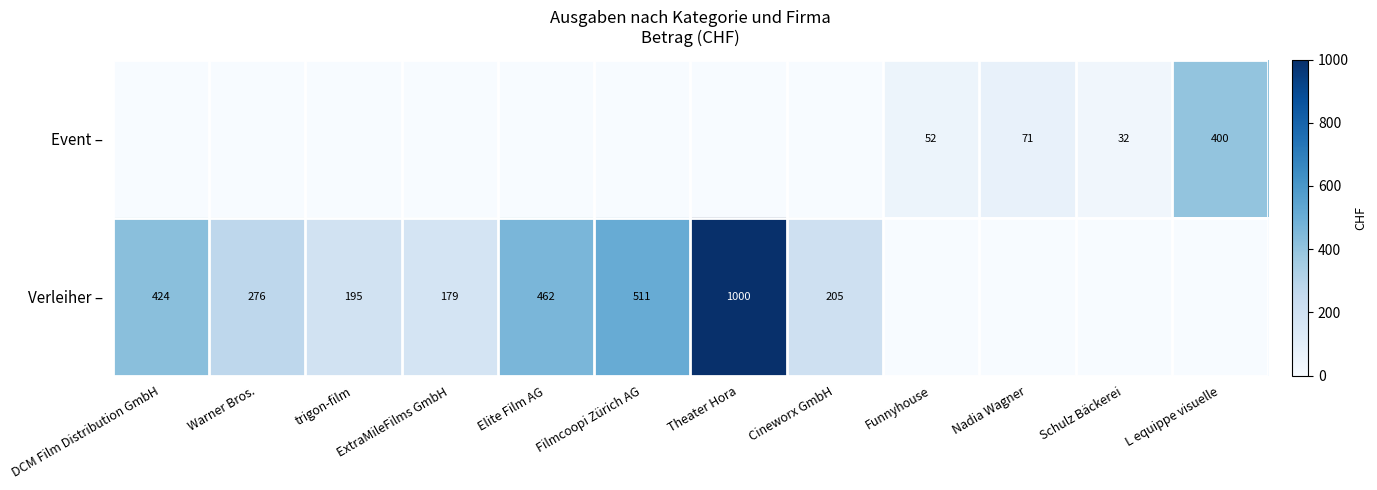

The Verleiher – series shows 165.9 at Warner Bros.. True or false?

False